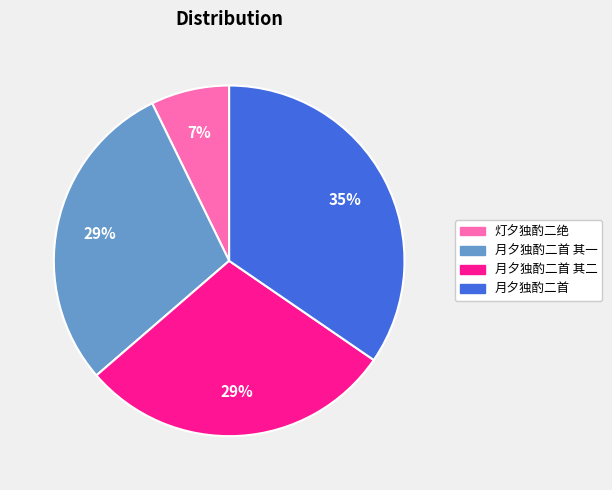

Is there a majority slice in this chart?

No